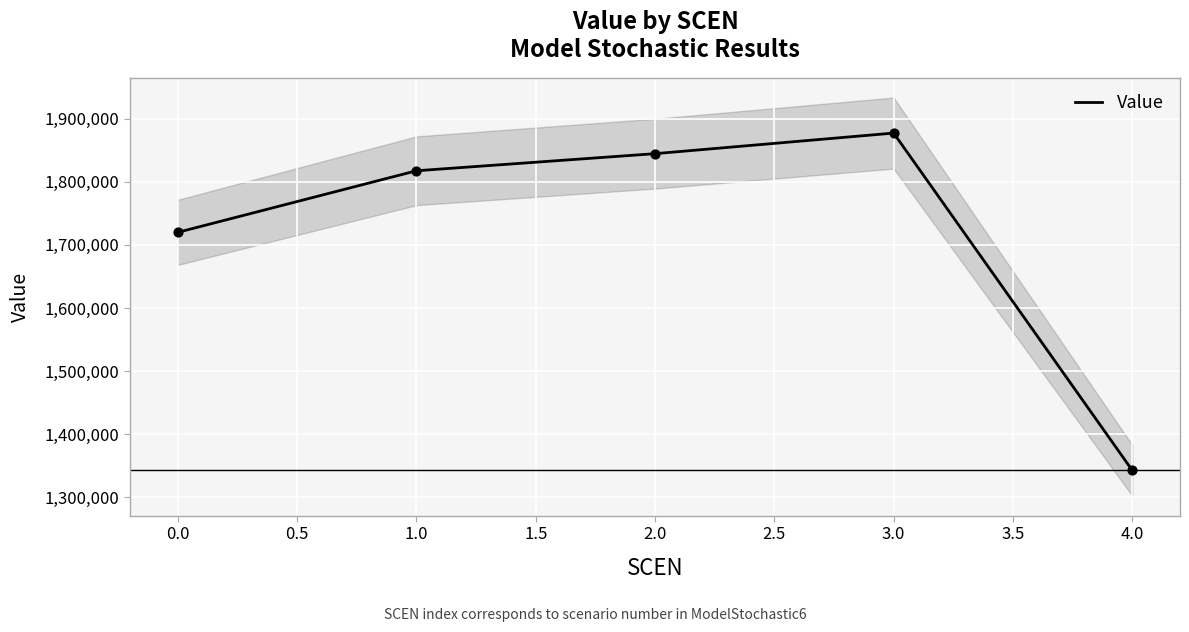

Rank the categories by Value value from lowest to highest.

4.0, 0.0, 1.0, 2.0, 3.0